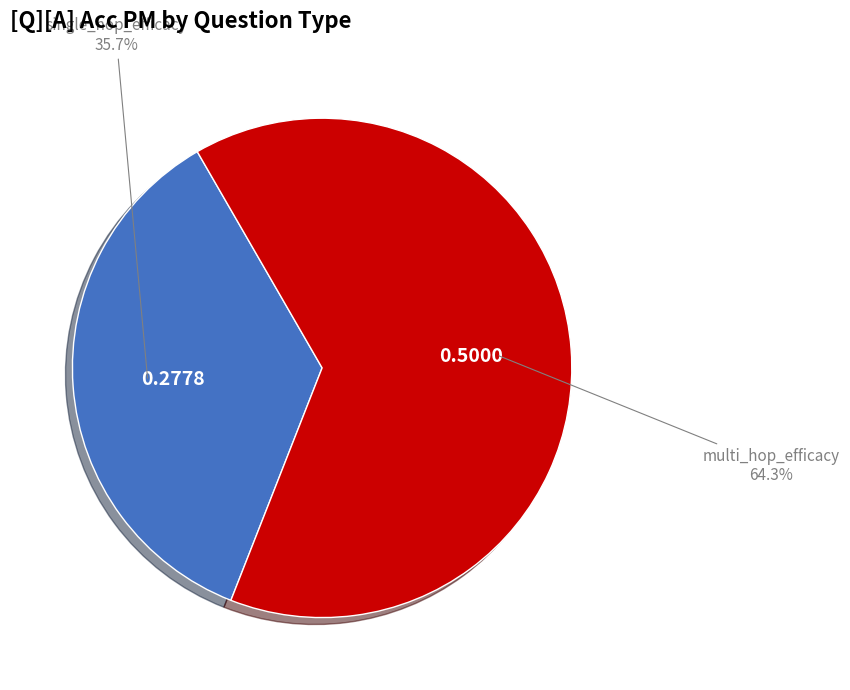

What is the smallest slice in the pie chart?

single_hop_efficacy